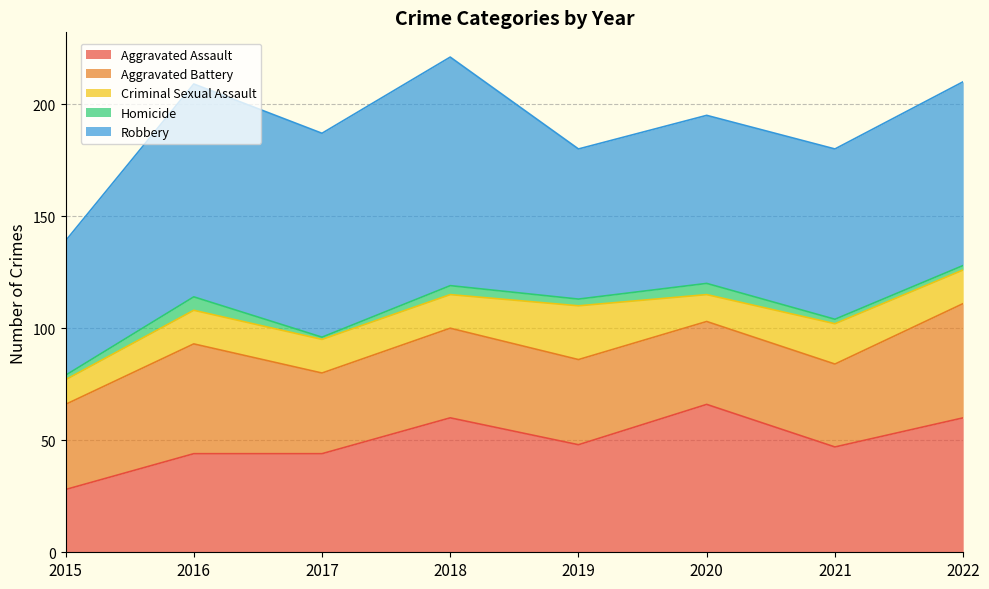

How many data points in Homicide are above 3?

3